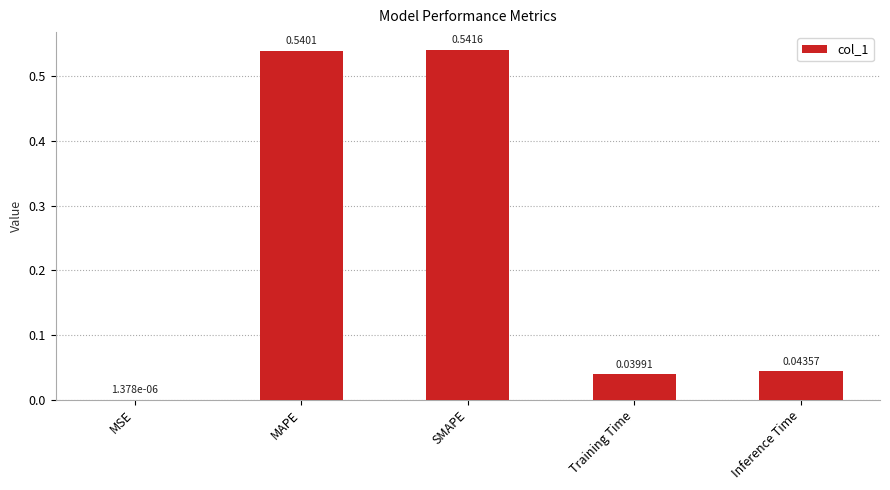

At which label is the value closest to 0?

MSE